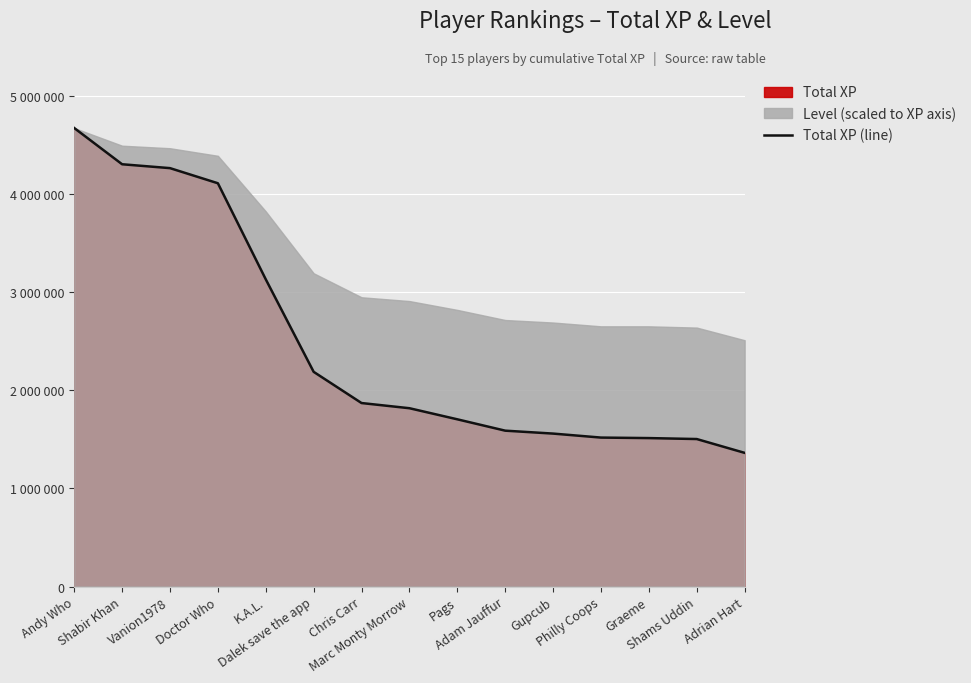

True or false: the data shows 591040 at Gupcub.

False